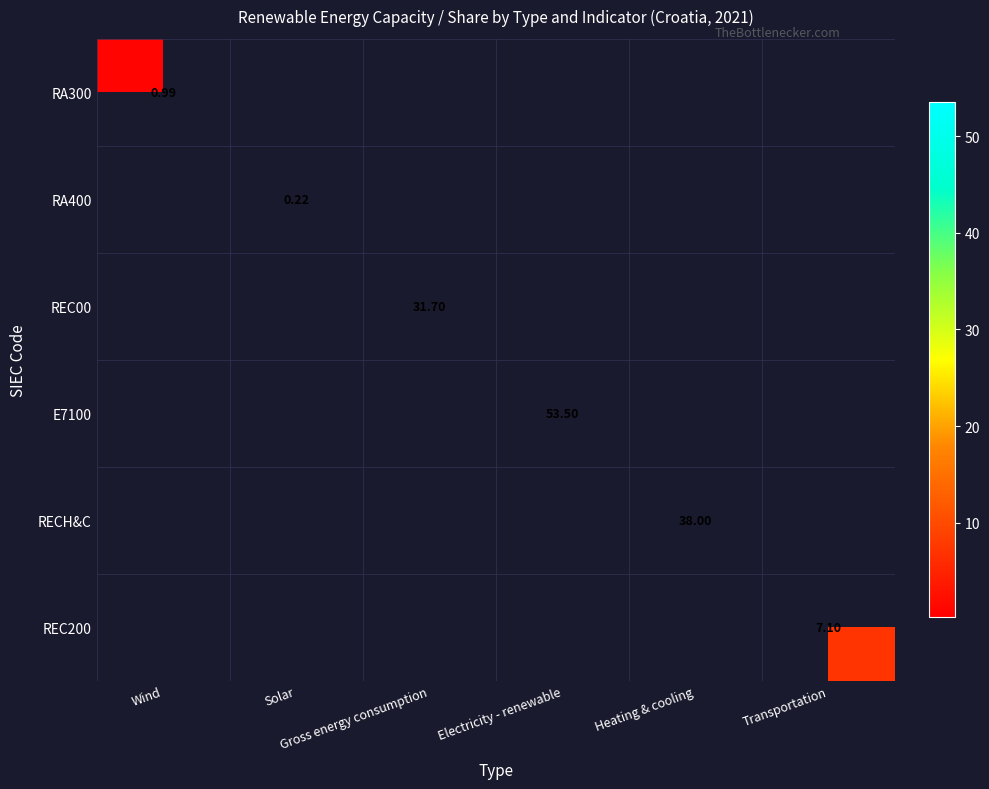

How many values in RA400 are above zero?

1